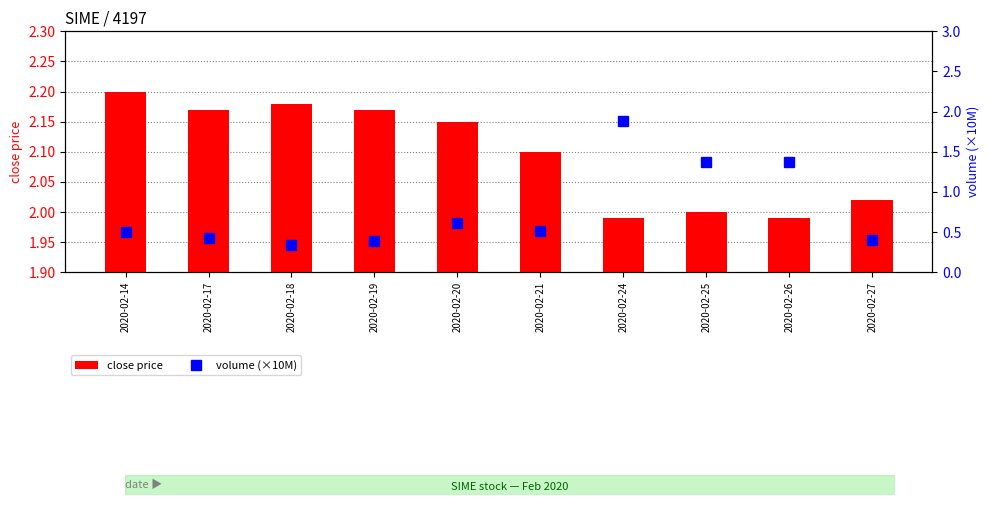

Rank the series by their maximum value, from lowest to highest.

volume (×10M), close price